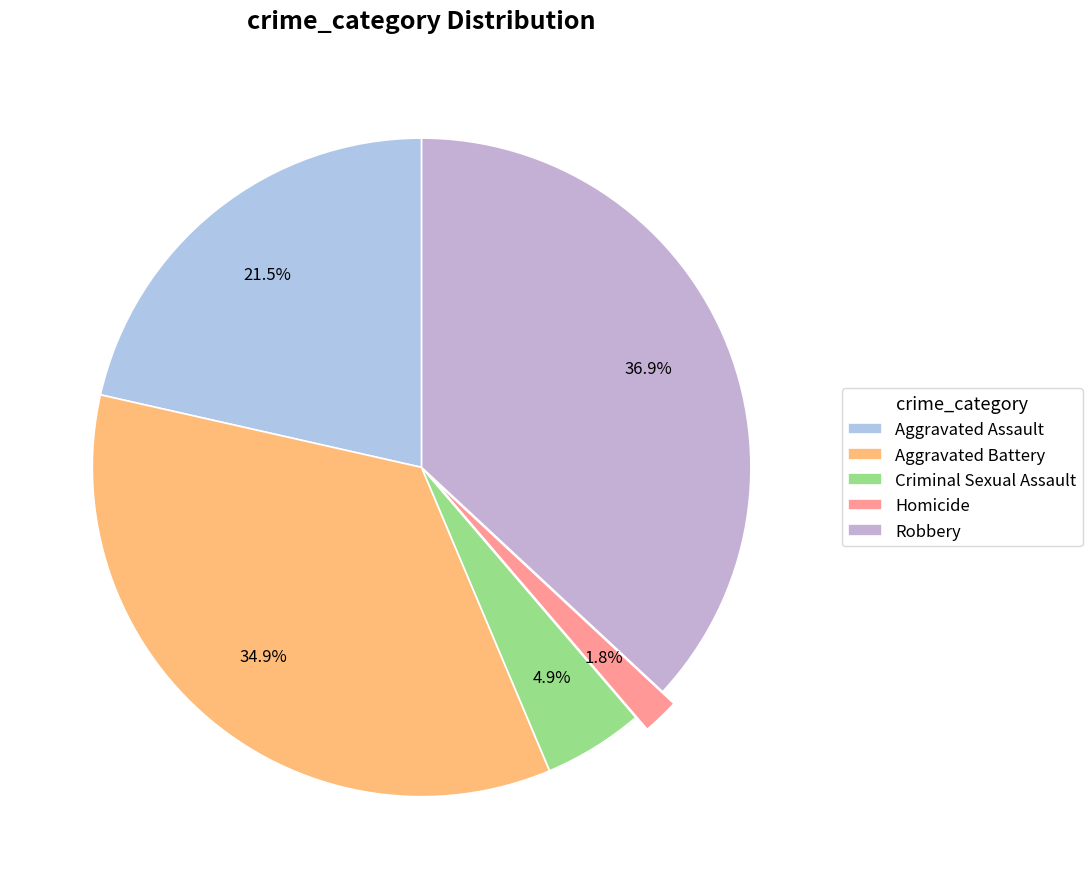

Count the number of slices in the pie.

5